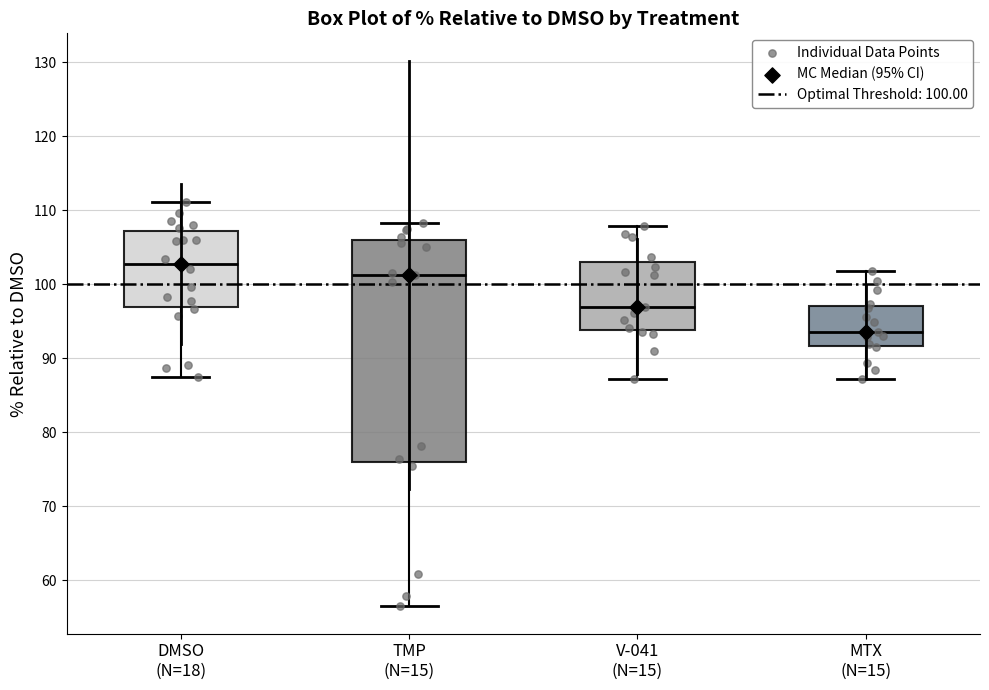

Where is the upper edge of the box for MTX (N=15) on the y-axis? The values are not printed on the chart, so give them approximately, as read against the axis.

97